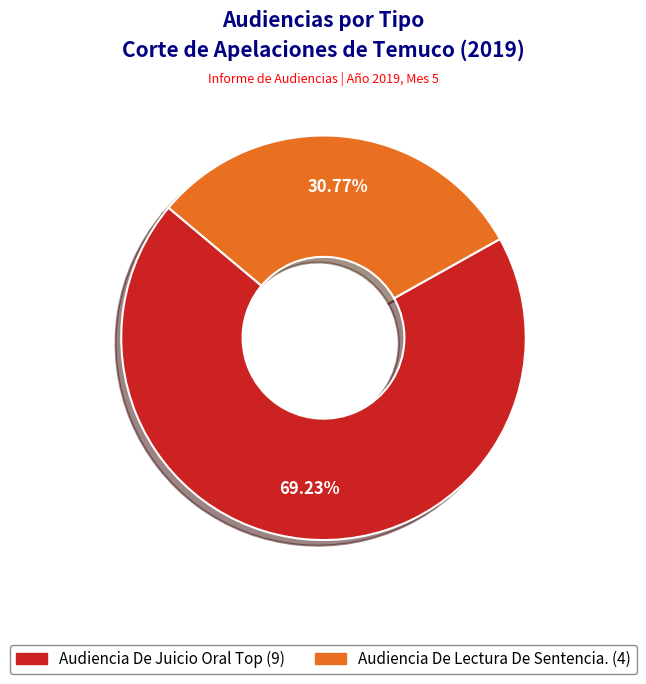

To the nearest percent, what is the difference between the largest and smallest slice percentages?

38%